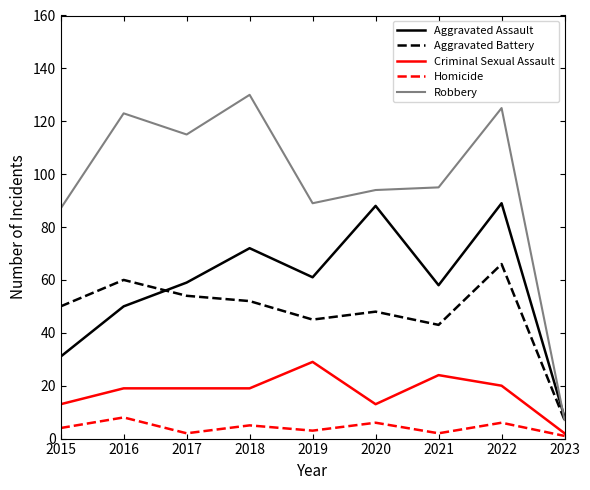

True or false: Aggravated Battery has more than 2 interior local peaks.

True